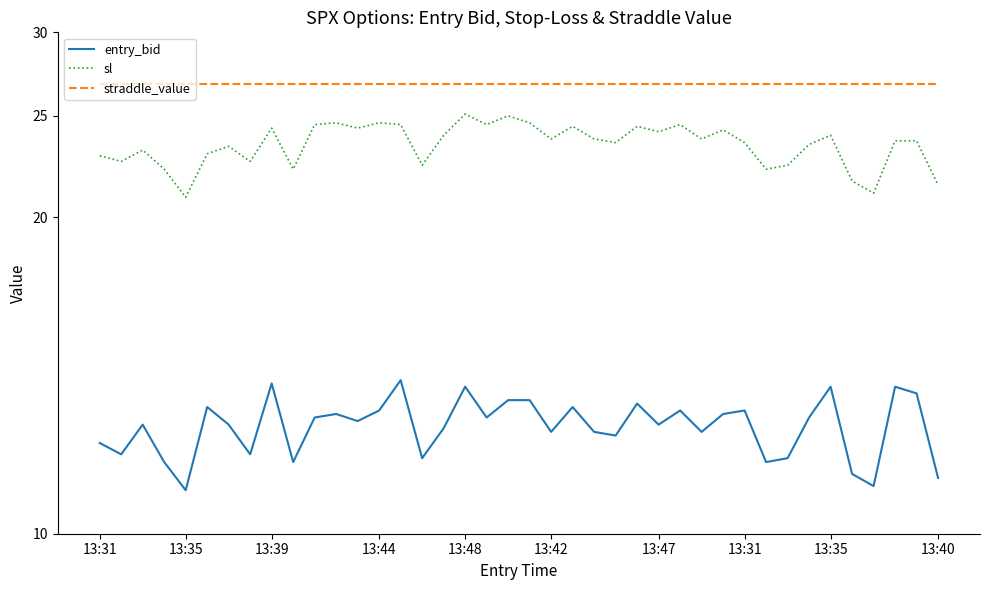

What is the highest value of the entry_bid series?

14.0